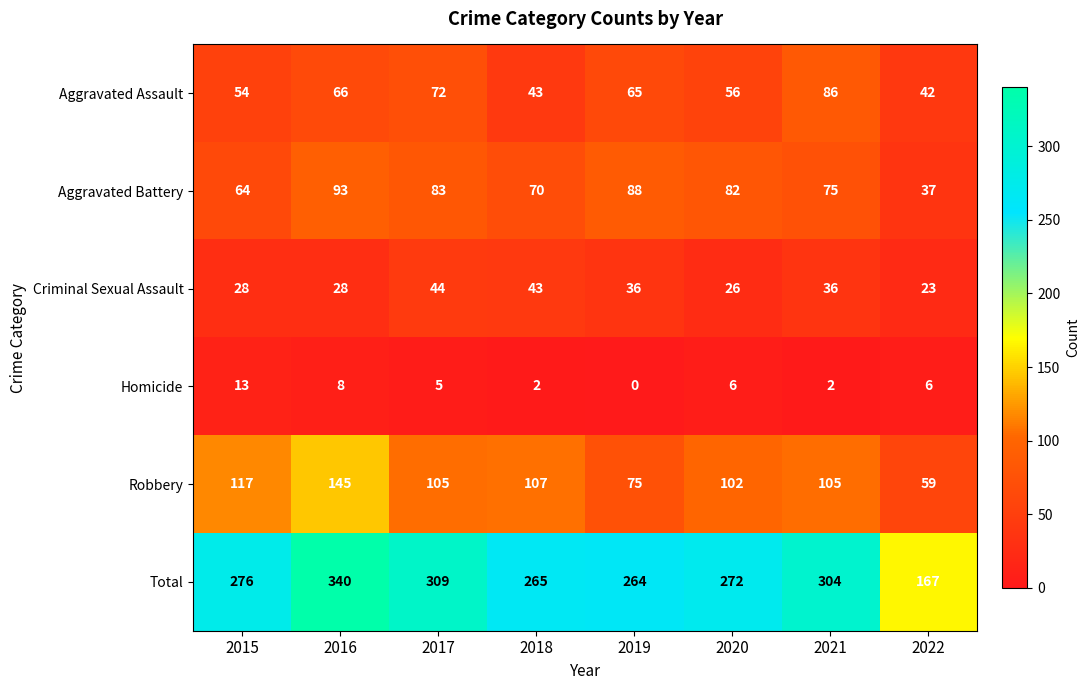

How many series are shown in this chart?

6